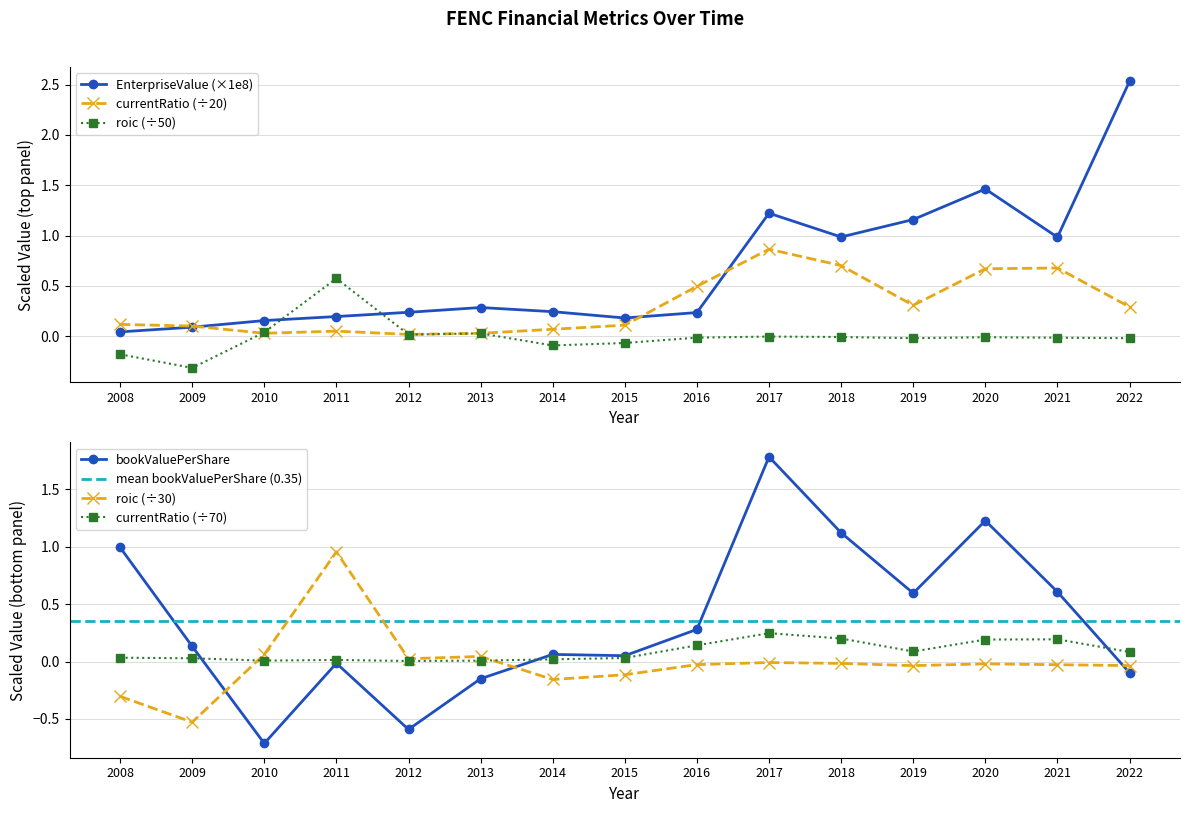

Is the value of EnterpriseValue at 2022 greater than the value of roic at 2009?

Yes